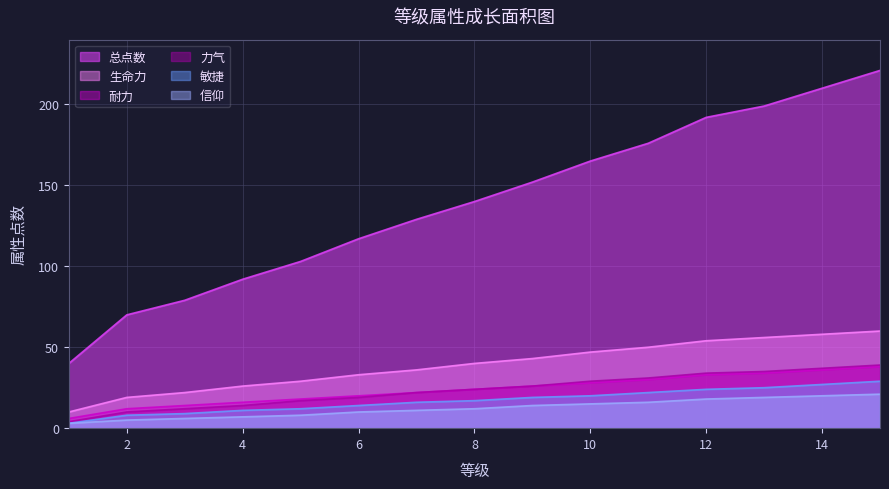

Between 15 and 14, which is larger?

15